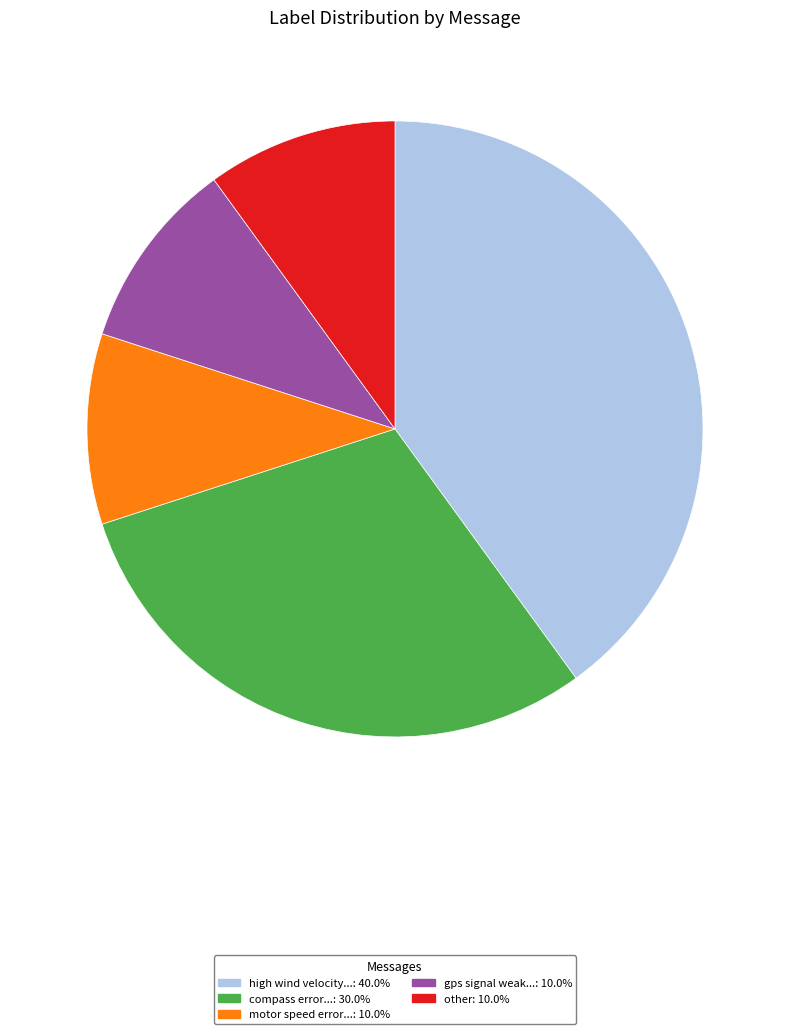

Is there a majority slice in this chart?

No